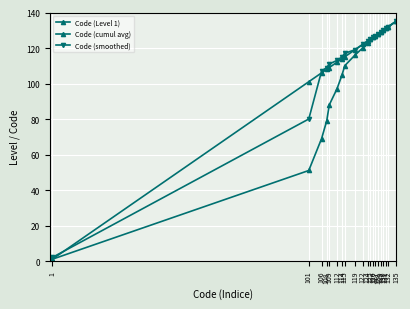

At which label is Code (cumul avg) closest to 68?

106